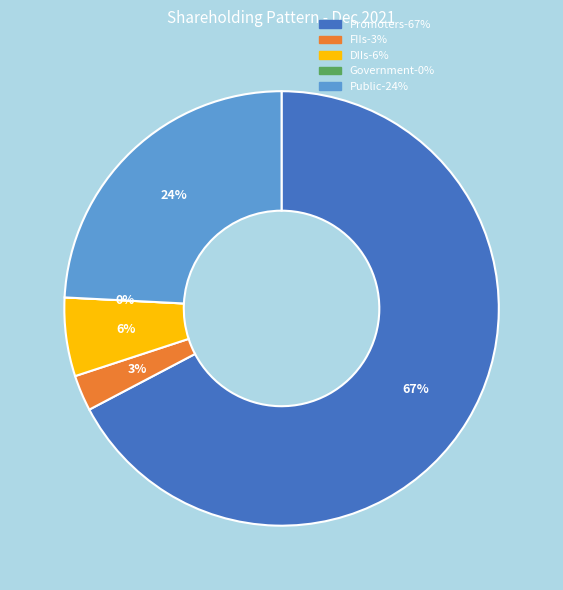

Rank the categories by value from highest to lowest.

Promoters, Public, DIIs, FIIs, Government